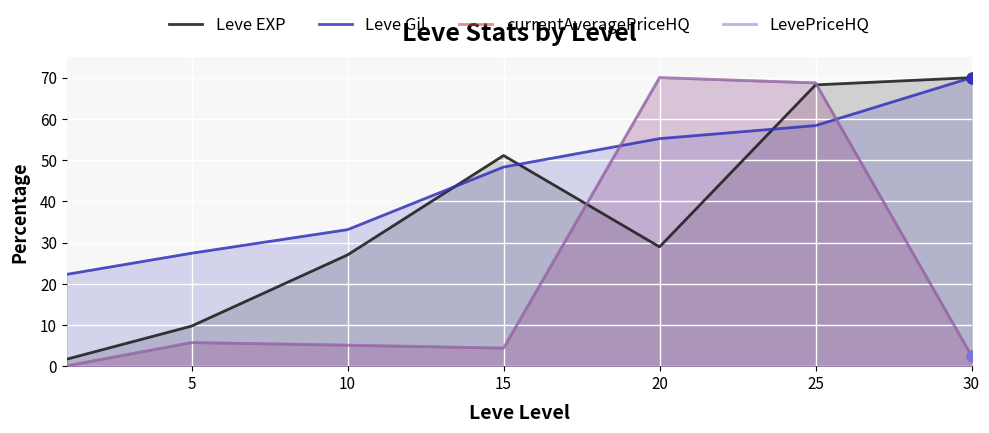

What are all the series names shown in the legend?

Leve EXP, Leve Gil, currentAveragePriceHQ, LevePriceHQ